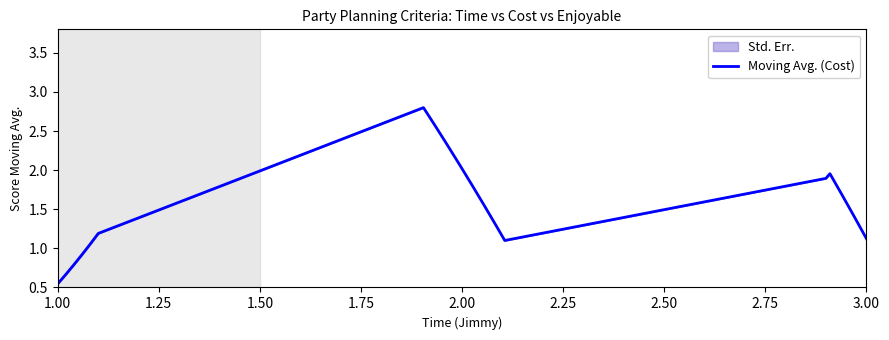

Does the chart have visible grid lines?

No